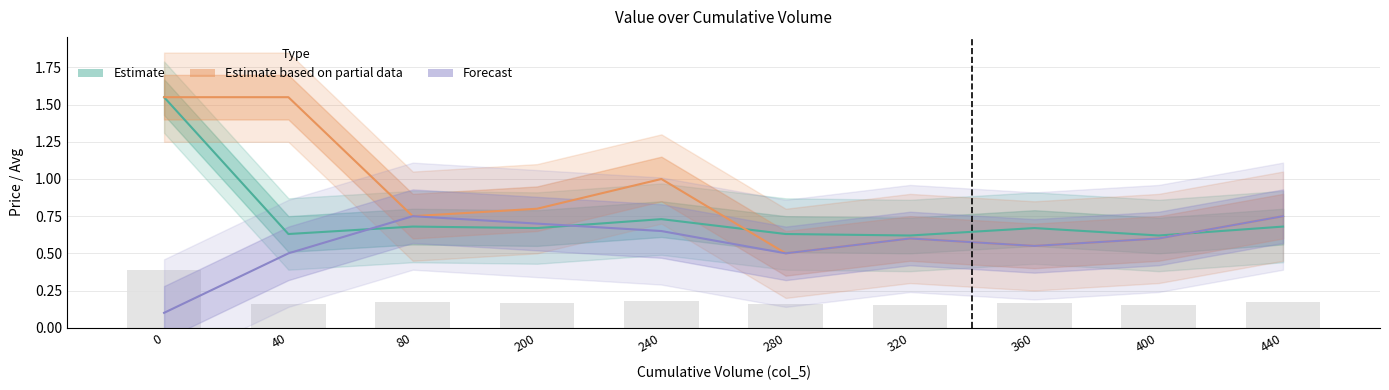

What is the sum of all col_8 values?

5.7